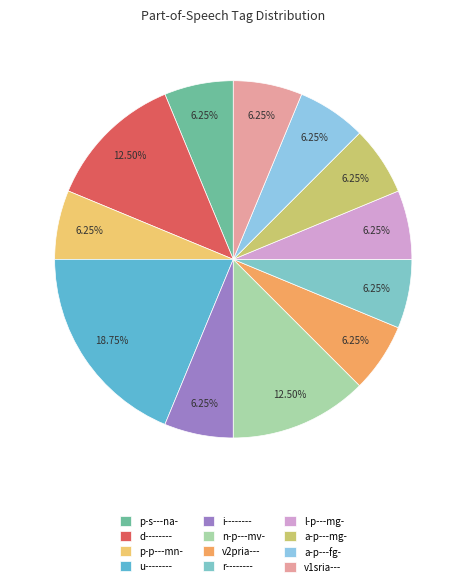

Between p-s---na- and u--------, which is larger?

u--------